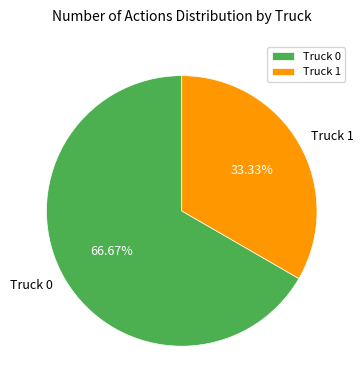

Does Truck 0 represent more than half of the total?

Yes